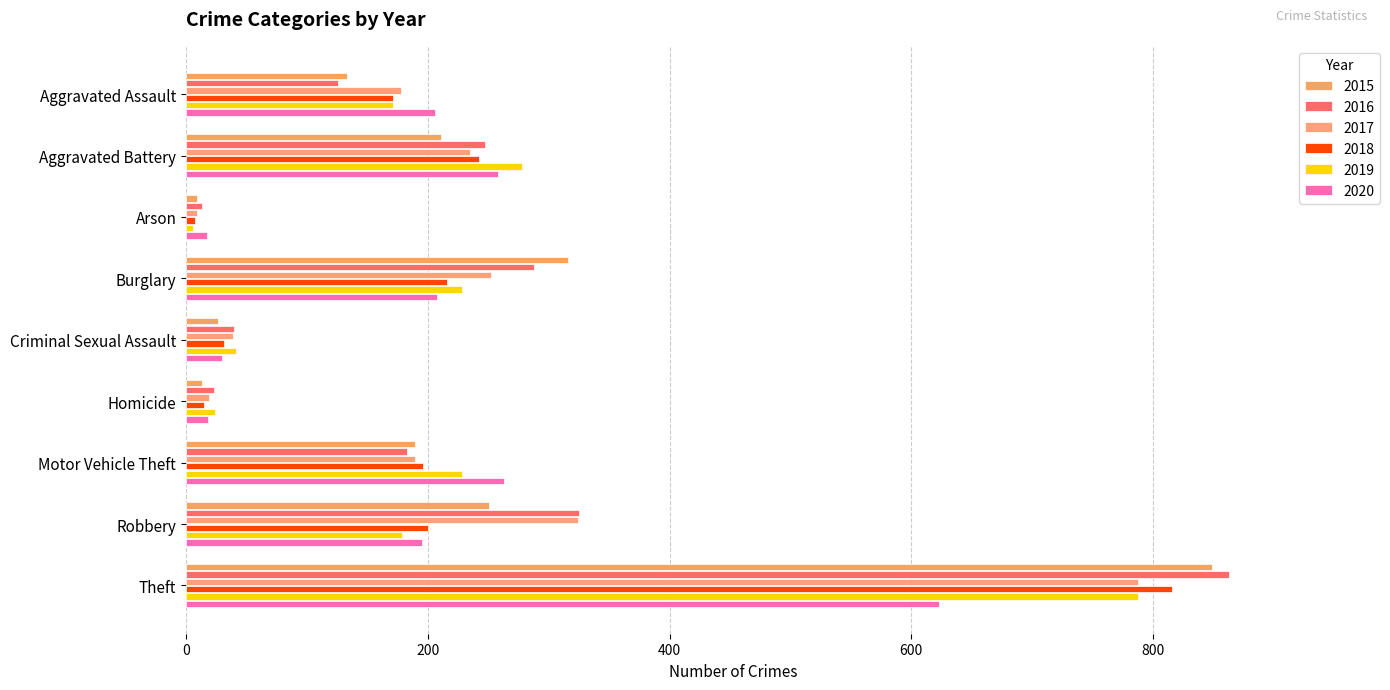

Where is 2016 nearest to the value 438?

Robbery